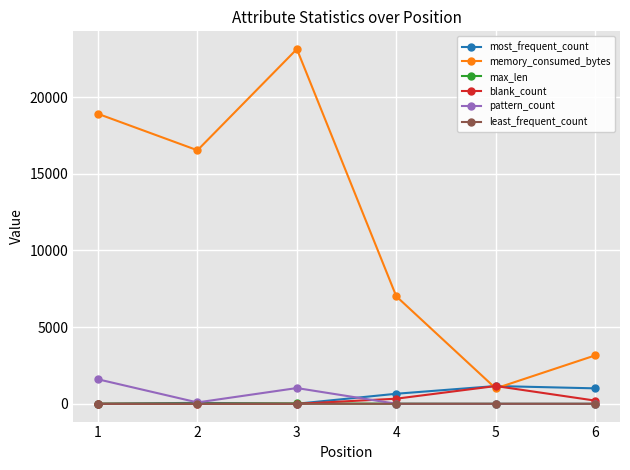

Between 2 and 5, which series saw the biggest shift?

memory_consumed_bytes